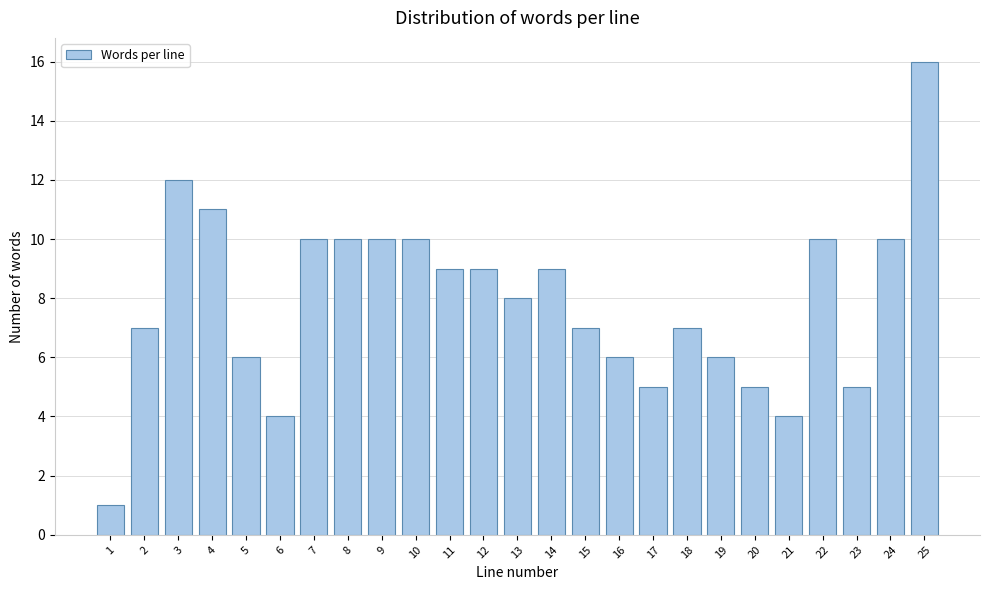

Reading left to right, what are all the values shown in this chart?

1=1	2=7	3=12	4=11	5=6	6=4	7=10	8=10	9=10	10=10	11=9	12=9	13=8	14=9	15=7	16=6	17=5	18=7	19=6	20=5	21=4	22=10	23=5	24=10	25=16